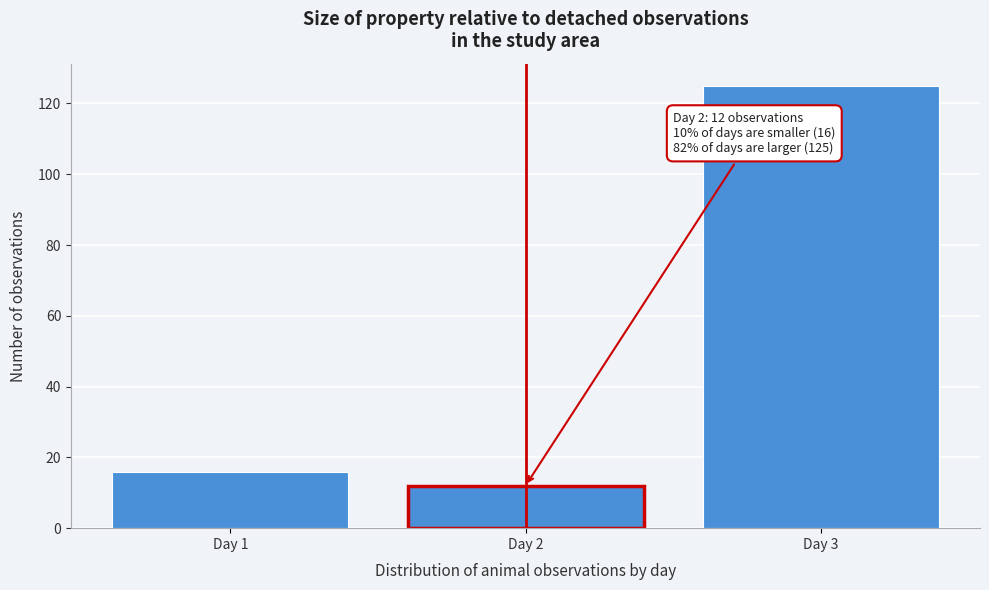

Reading left to right, list all the values displayed in this chart.

Day 1=16	Day 2=12	Day 3=125